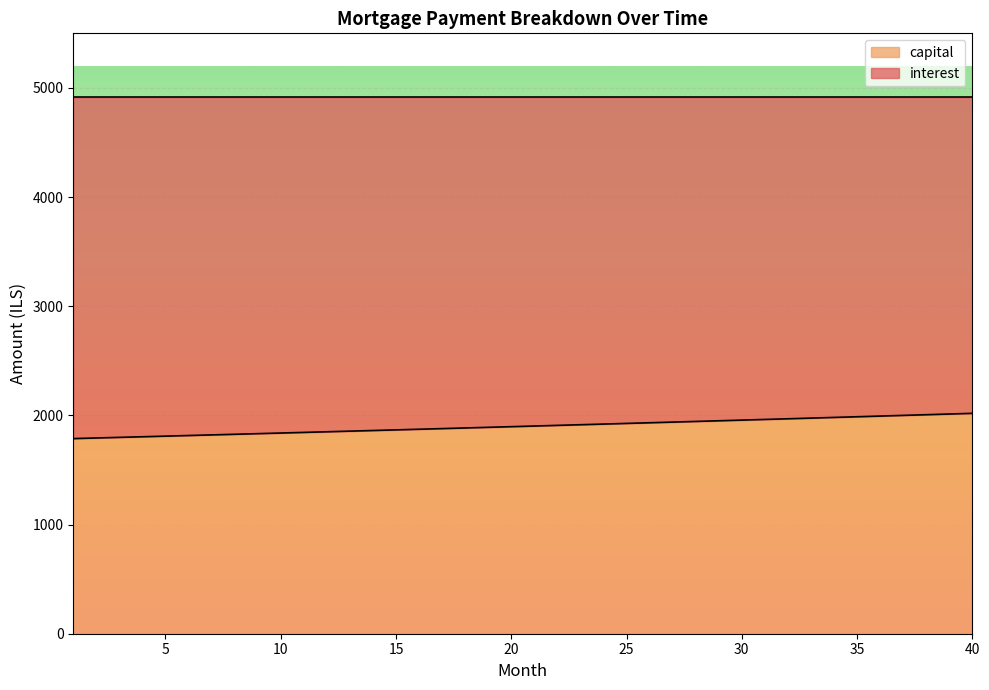

How many lines are shown in the chart?

2